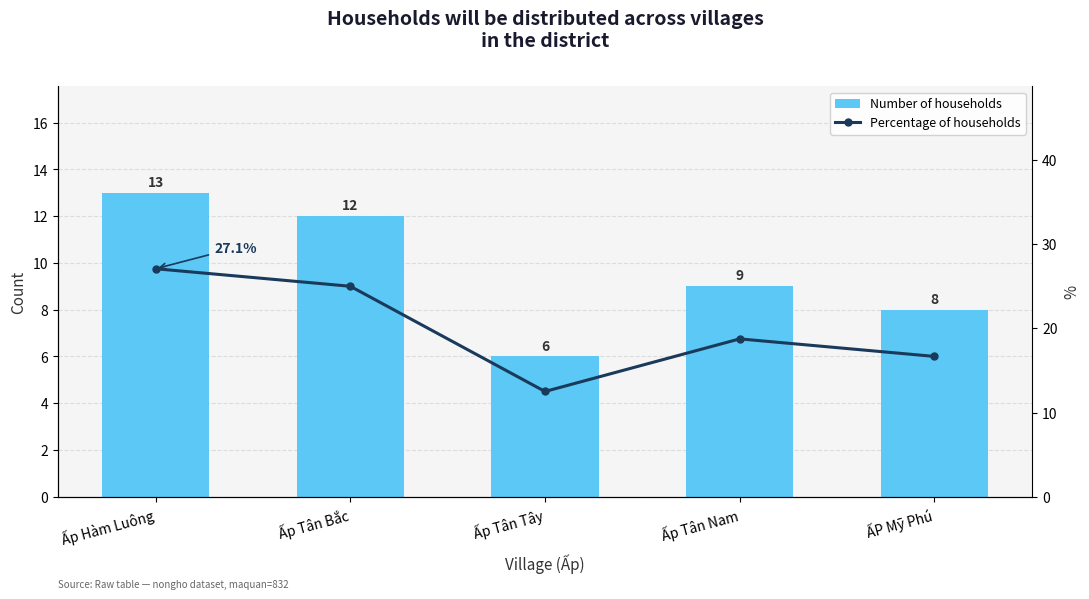

What is the greatest value displayed?

27.1